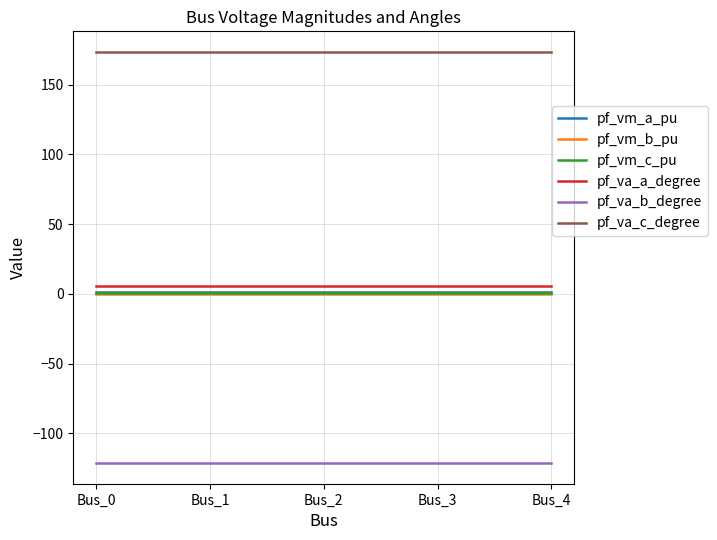

True or false: pf_va_c_degree and pf_vm_a_pu intersect in this chart.

False